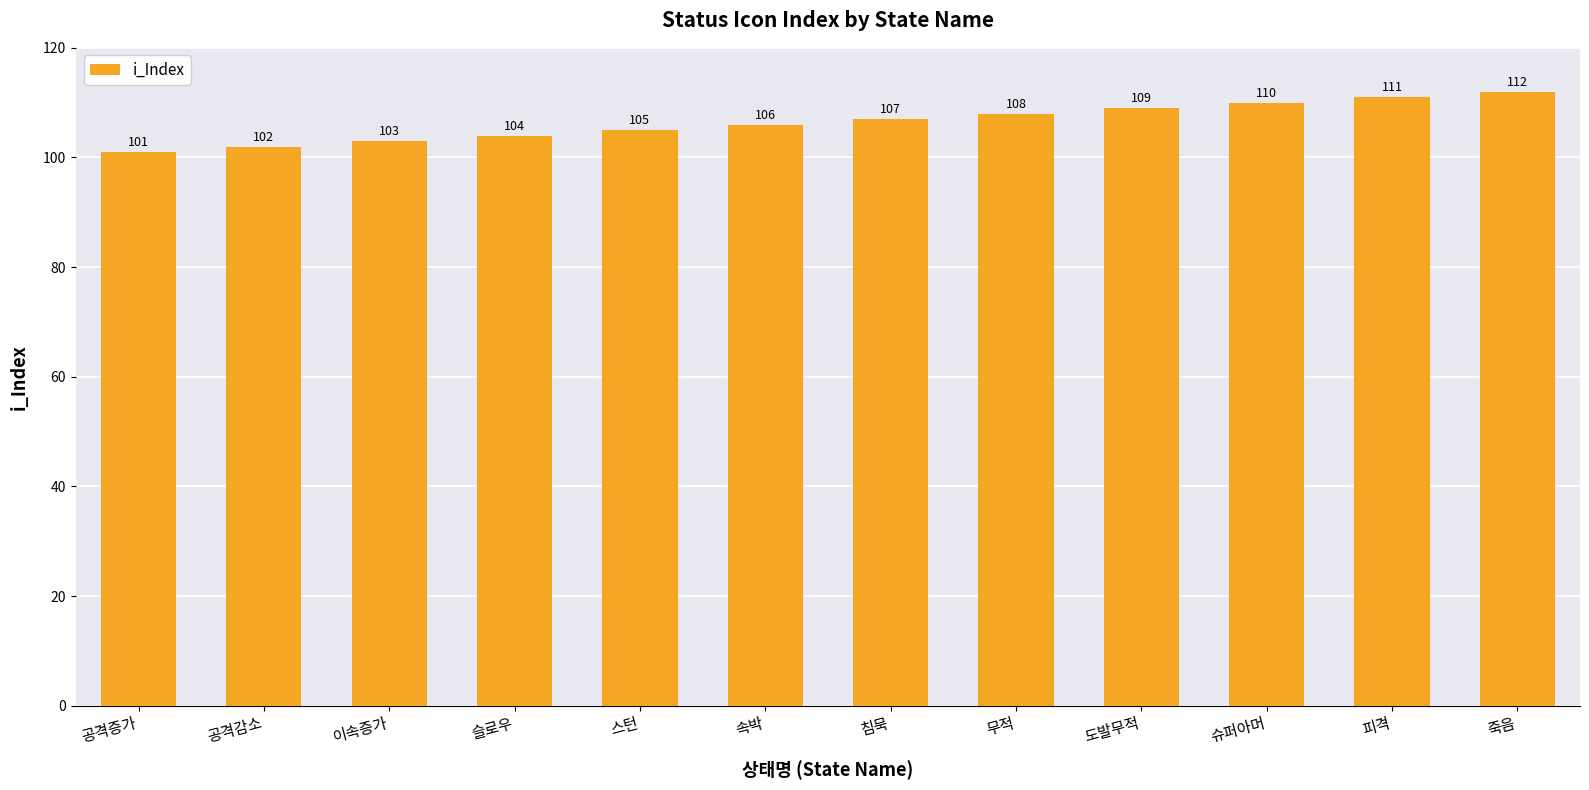

Read the value at 침묵.

107